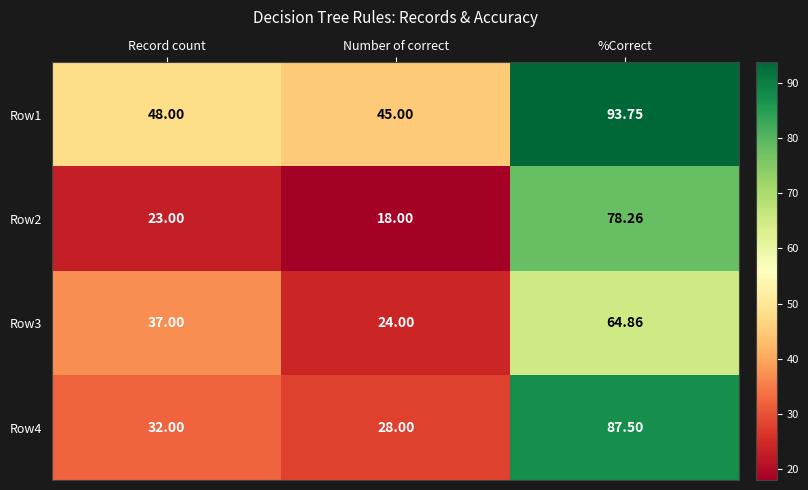

At which category is the sum across all series the highest?

%Correct